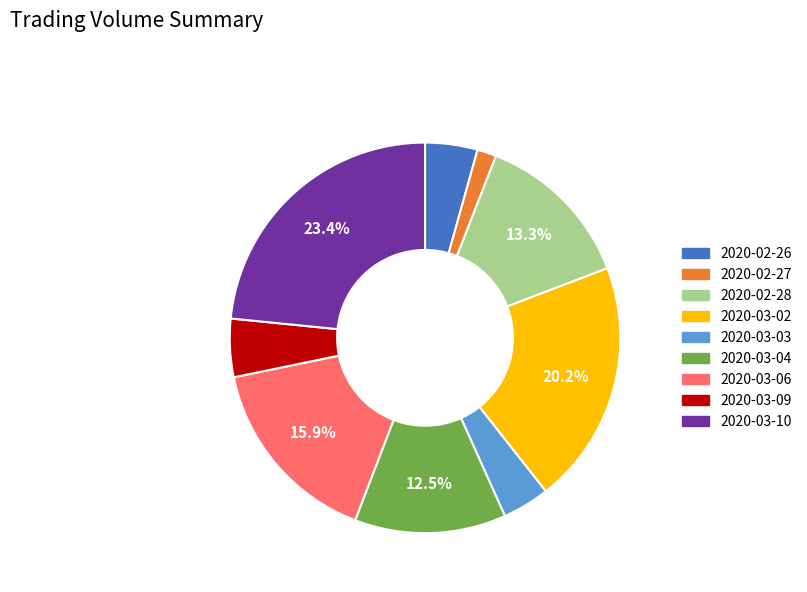

To the nearest percent, what is the difference between the 2020-03-10 and 2020-02-27 slice percentages?

22%